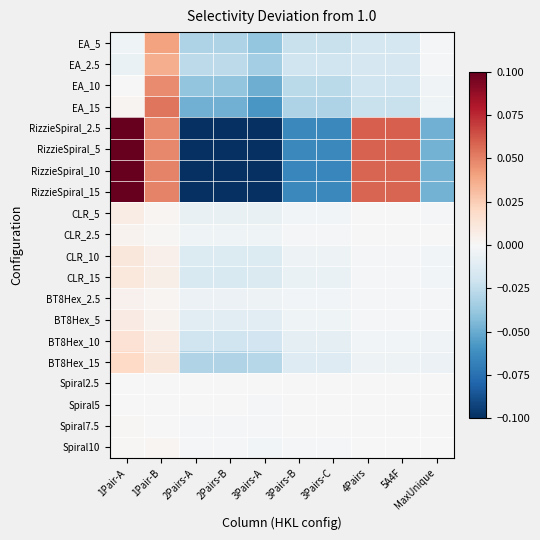

Which series changed the most between 1Pair-A and 3Pairs-A?

RizzieSpiral_2.5